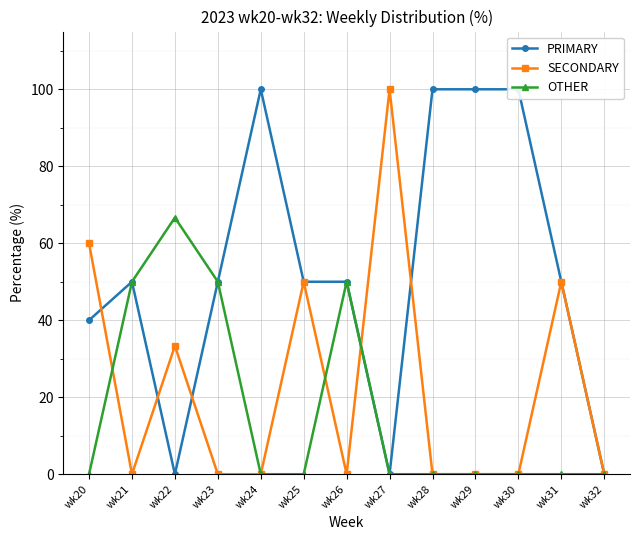

True or false: OTHER and SECONDARY cross at least once.

True